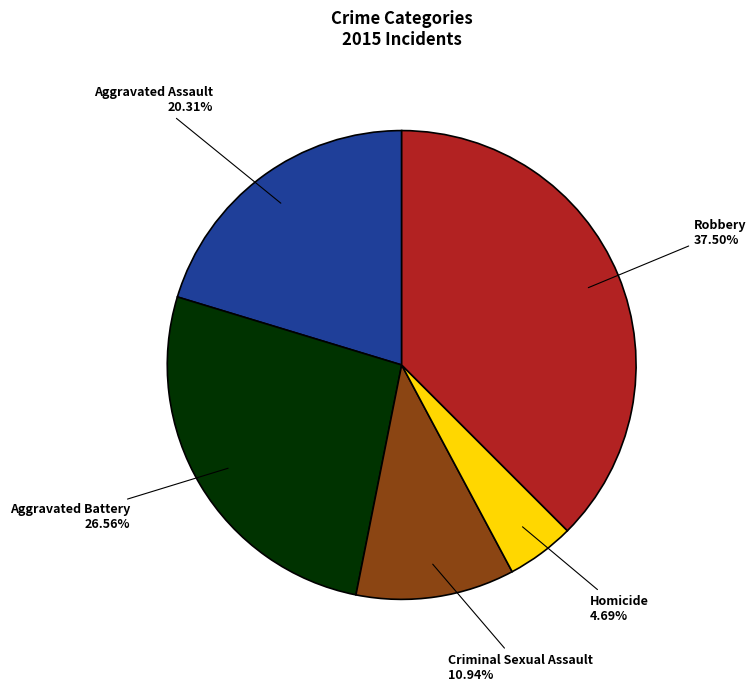

Does any single category account for the majority?

No